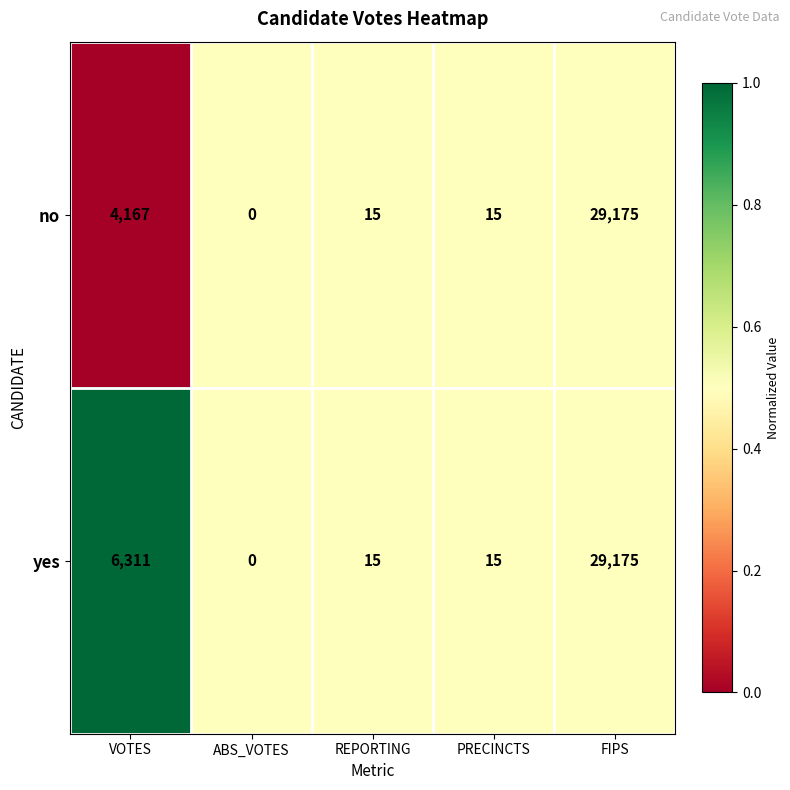

What is the difference between the yes values at ABS_VOTES and FIPS?

29175